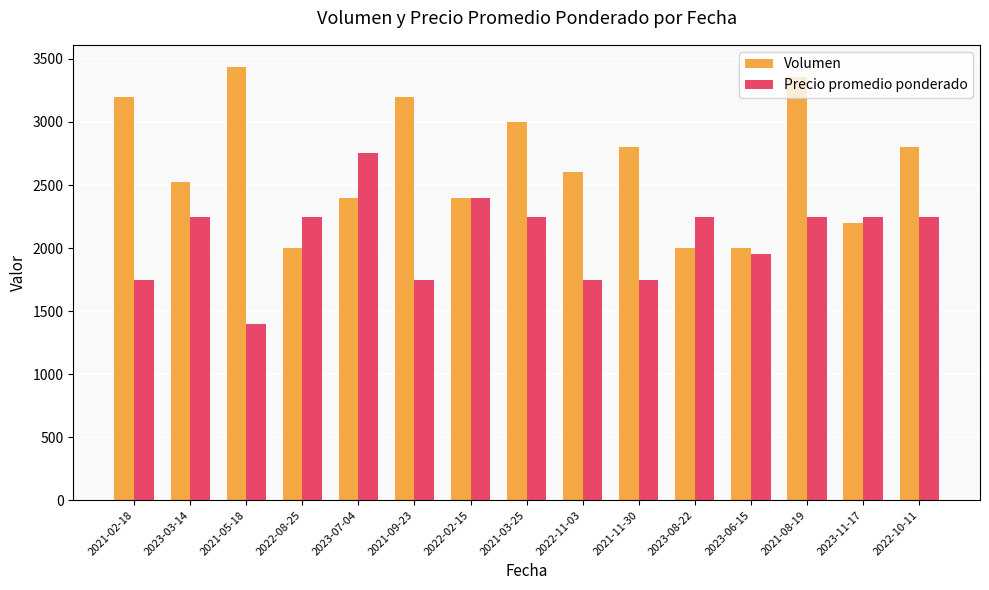

What is the difference between the maximum and minimum values in the Volumen series?

1440